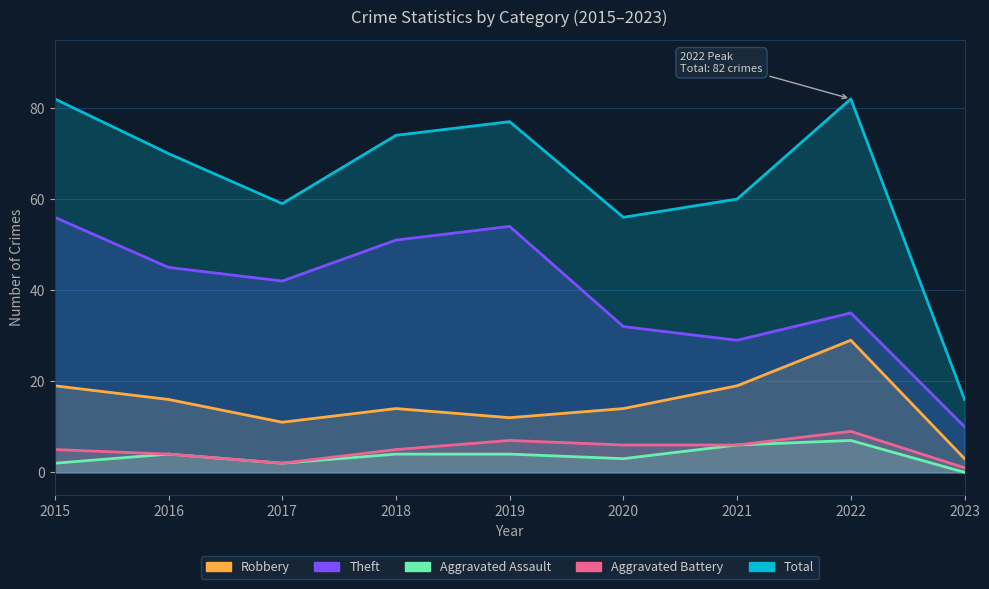

At 2016, list the series in order from smallest to largest.

Aggravated Assault, Aggravated Battery, Robbery, Theft, Total